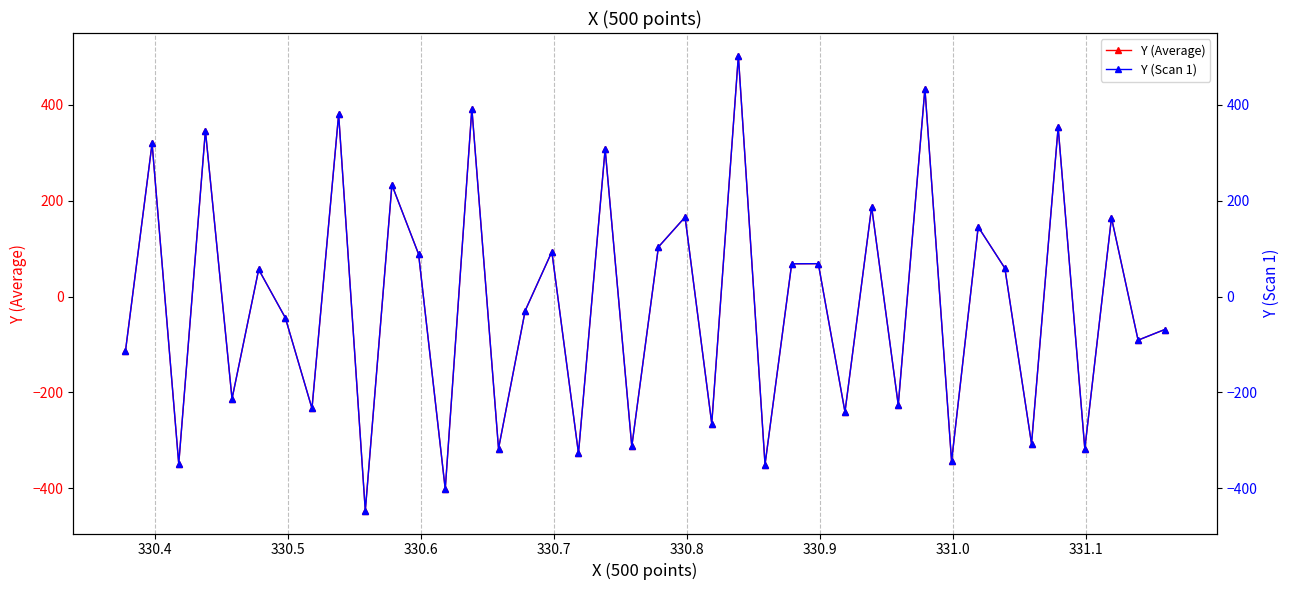

What is the value of the Y (Average) point at the 35th from the left?

-307.3